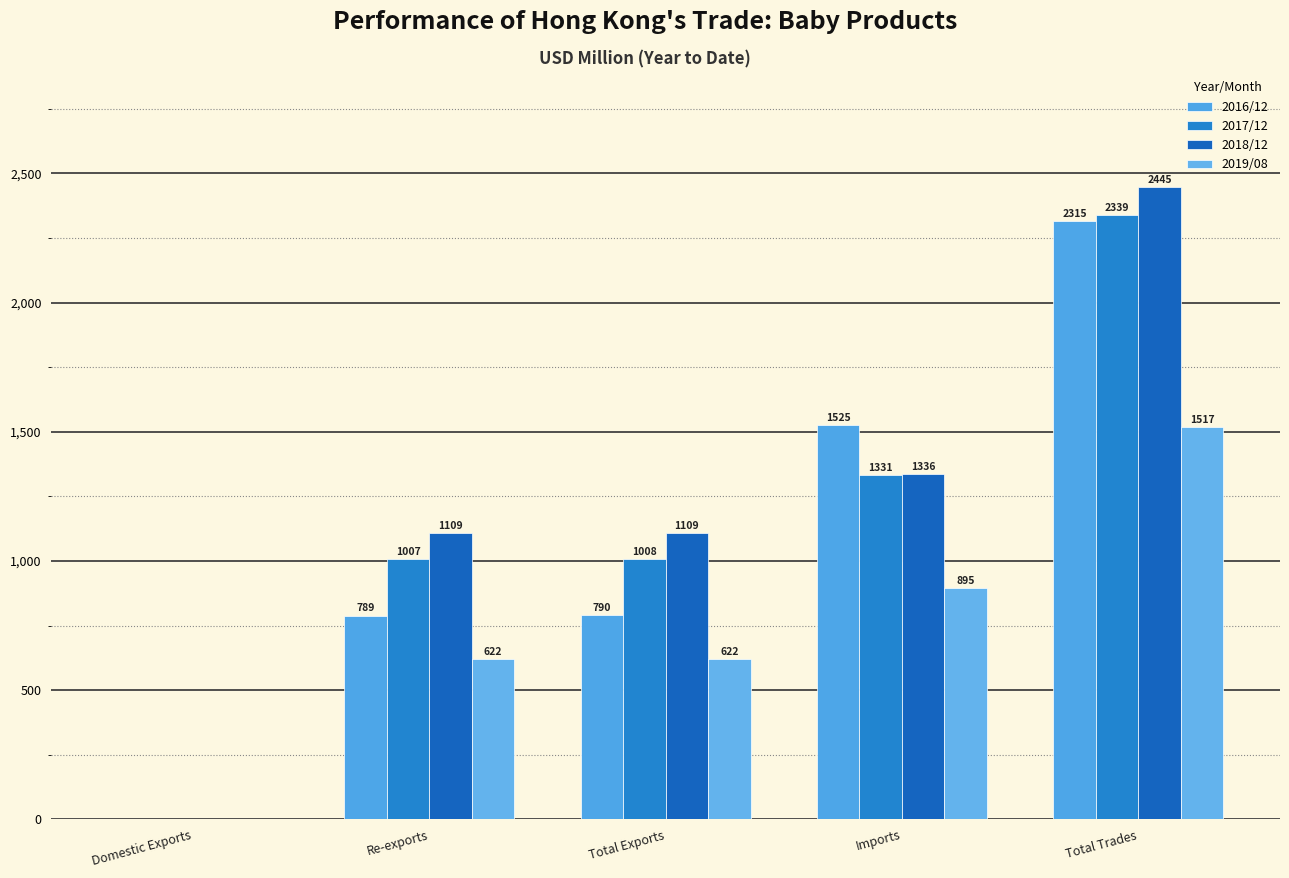

Rank the categories by 2019/08 value from highest to lowest.

Total Trades, Imports, Total Exports, Re-exports, Domestic Exports